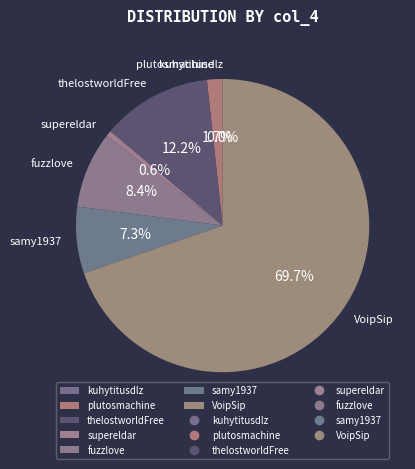

Between kuhytitusdlz and samy1937, which is larger?

samy1937